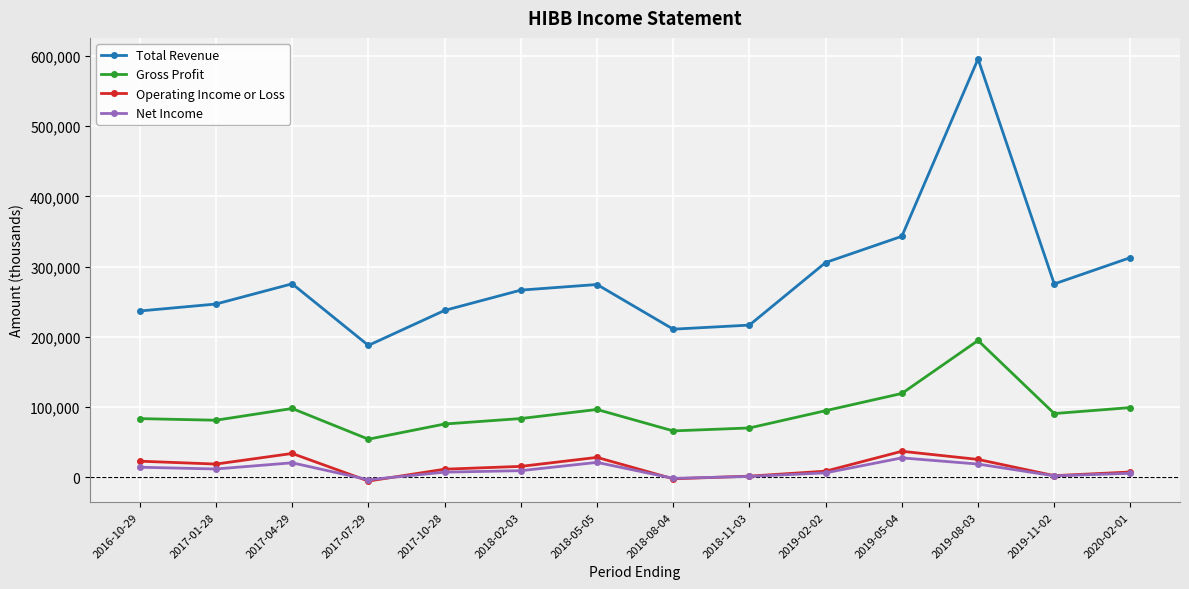

True or false: Operating Income or Loss and Gross Profit cross at least once.

False